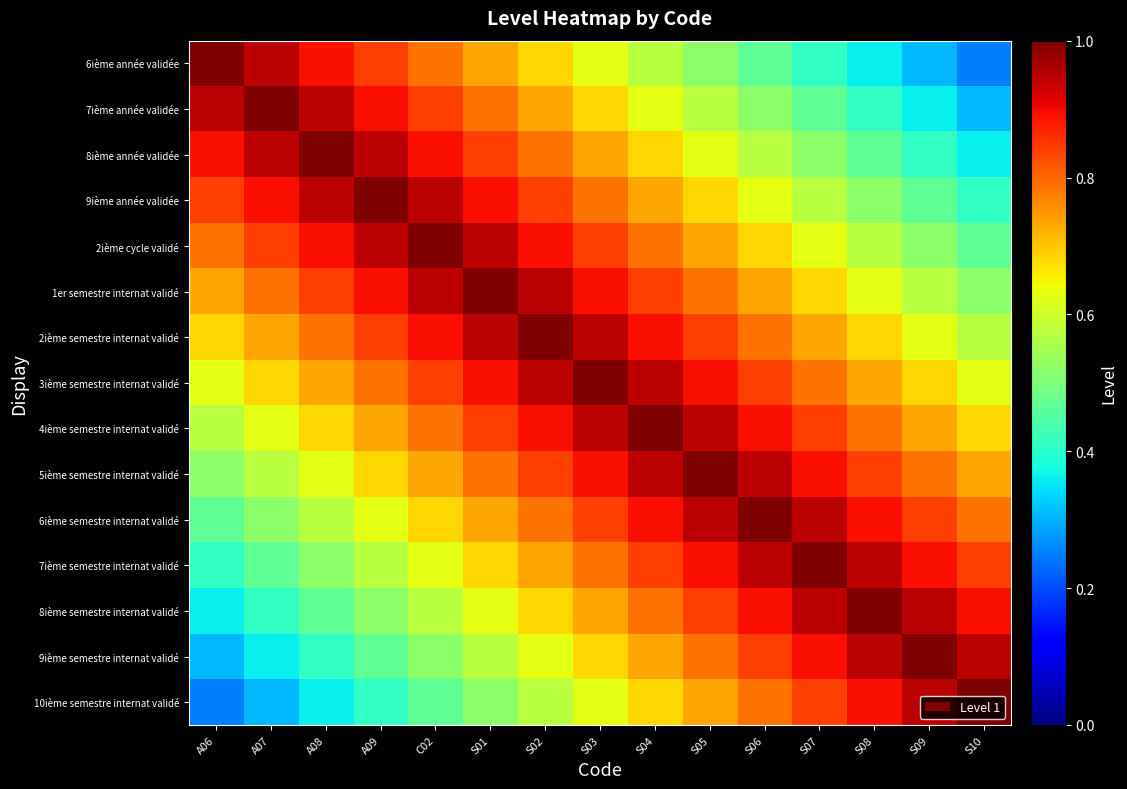

Reading left to right, list all the values displayed in this chart.

6ième année validée: A06=1.0	A07=0.9	A08=0.9	A09=0.8	C02=0.8	S01=0.7	S02=0.7	S03=0.6	S04=0.6	S05=0.5	S06=0.5	S07=0.4	S08=0.4	S09=0.3	S10=0.3
7ième année validée: A06=0.9	A07=1.0	A08=0.9	A09=0.9	C02=0.8	S01=0.8	S02=0.7	S03=0.7	S04=0.6	S05=0.6	S06=0.5	S07=0.5	S08=0.4	S09=0.4	S10=0.3
8ième année validée: A06=0.9	A07=0.9	A08=1.0	A09=0.9	C02=0.9	S01=0.8	S02=0.8	S03=0.7	S04=0.7	S05=0.6	S06=0.6	S07=0.5	S08=0.5	S09=0.4	S10=0.4
9ième année validée: A06=0.8	A07=0.9	A08=0.9	A09=1.0	C02=0.9	S01=0.9	S02=0.8	S03=0.8	S04=0.7	S05=0.7	S06=0.6	S07=0.6	S08=0.5	S09=0.5	S10=0.4
2ième cycle validé: A06=0.8	A07=0.8	A08=0.9	A09=0.9	C02=1.0	S01=0.9	S02=0.9	S03=0.8	S04=0.8	S05=0.7	S06=0.7	S07=0.6	S08=0.6	S09=0.5	S10=0.5
1er semestre internat validé: A06=0.7	A07=0.8	A08=0.8	A09=0.9	C02=0.9	S01=1.0	S02=0.9	S03=0.9	S04=0.8	S05=0.8	S06=0.7	S07=0.7	S08=0.6	S09=0.6	S10=0.5
2ième semestre internat validé: A06=0.7	A07=0.7	A08=0.8	A09=0.8	C02=0.9	S01=0.9	S02=1.0	S03=0.9	S04=0.9	S05=0.8	S06=0.8	S07=0.7	S08=0.7	S09=0.6	S10=0.6
3ième semestre internat validé: A06=0.6	A07=0.7	A08=0.7	A09=0.8	C02=0.8	S01=0.9	S02=0.9	S03=1.0	S04=0.9	S05=0.9	S06=0.8	S07=0.8	S08=0.7	S09=0.7	S10=0.6
4ième semestre internat validé: A06=0.6	A07=0.6	A08=0.7	A09=0.7	C02=0.8	S01=0.8	S02=0.9	S03=0.9	S04=1.0	S05=0.9	S06=0.9	S07=0.8	S08=0.8	S09=0.7	S10=0.7
5ième semestre internat validé: A06=0.5	A07=0.6	A08=0.6	A09=0.7	C02=0.7	S01=0.8	S02=0.8	S03=0.9	S04=0.9	S05=1.0	S06=0.9	S07=0.9	S08=0.8	S09=0.8	S10=0.7
6ième semestre internat validé: A06=0.5	A07=0.5	A08=0.6	A09=0.6	C02=0.7	S01=0.7	S02=0.8	S03=0.8	S04=0.9	S05=0.9	S06=1.0	S07=0.9	S08=0.9	S09=0.8	S10=0.8
7ième semestre internat validé: A06=0.4	A07=0.5	A08=0.5	A09=0.6	C02=0.6	S01=0.7	S02=0.7	S03=0.8	S04=0.8	S05=0.9	S06=0.9	S07=1.0	S08=0.9	S09=0.9	S10=0.8
8ième semestre internat validé: A06=0.4	A07=0.4	A08=0.5	A09=0.5	C02=0.6	S01=0.6	S02=0.7	S03=0.7	S04=0.8	S05=0.8	S06=0.9	S07=0.9	S08=1.0	S09=0.9	S10=0.9
9ième semestre internat validé: A06=0.3	A07=0.4	A08=0.4	A09=0.5	C02=0.5	S01=0.6	S02=0.6	S03=0.7	S04=0.7	S05=0.8	S06=0.8	S07=0.9	S08=0.9	S09=1.0	S10=0.9
10ième semestre internat validé: A06=0.3	A07=0.3	A08=0.4	A09=0.4	C02=0.5	S01=0.5	S02=0.6	S03=0.6	S04=0.7	S05=0.7	S06=0.8	S07=0.8	S08=0.9	S09=0.9	S10=1.0